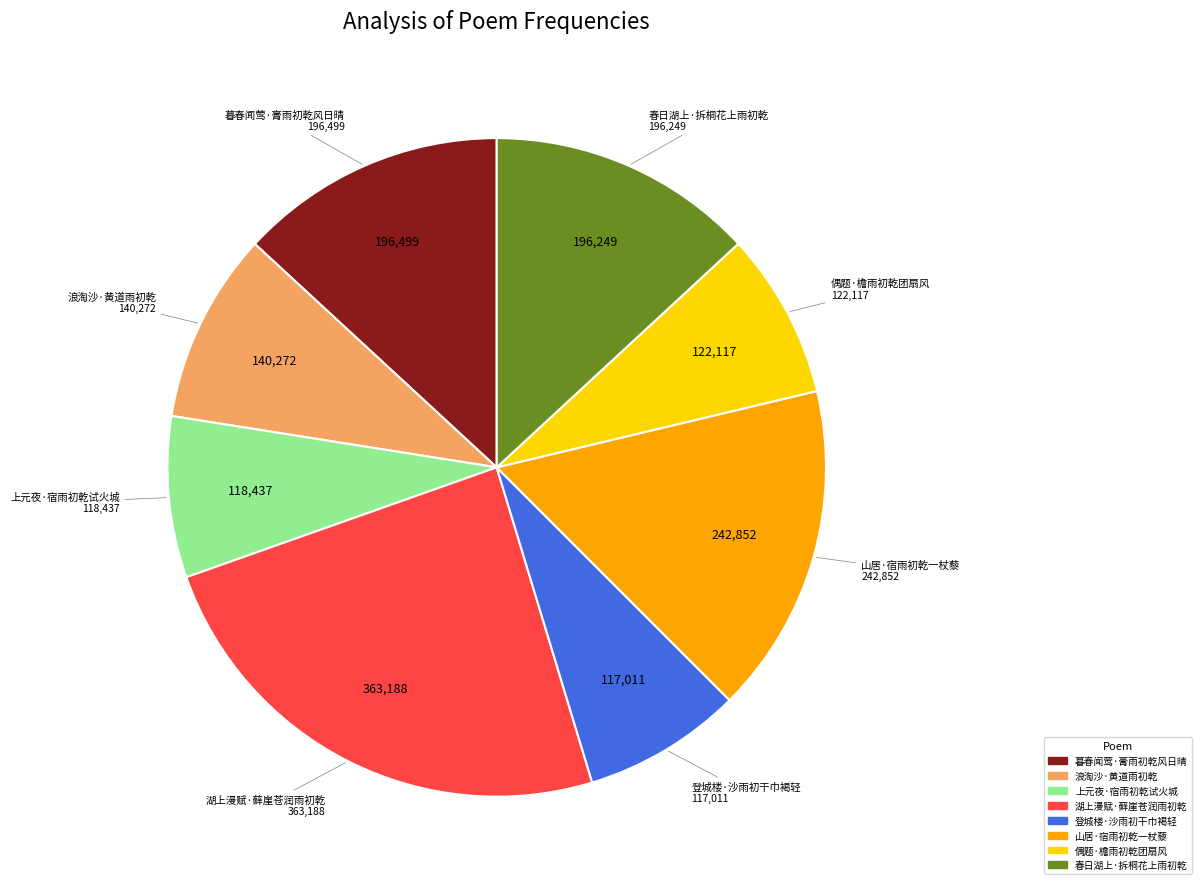

Between 山居·宿雨初乾一杖藜 and 湖上漫赋·藓崖苍润雨初乾, which is larger?

湖上漫赋·藓崖苍润雨初乾